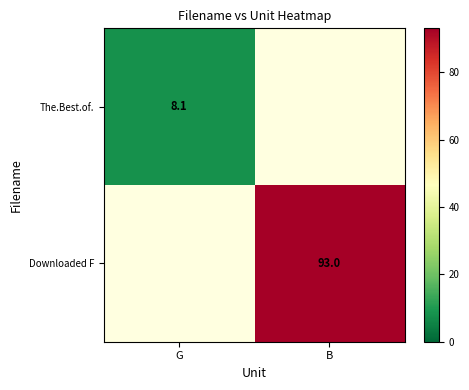

At which category does the chart reach its peak across all series?

B